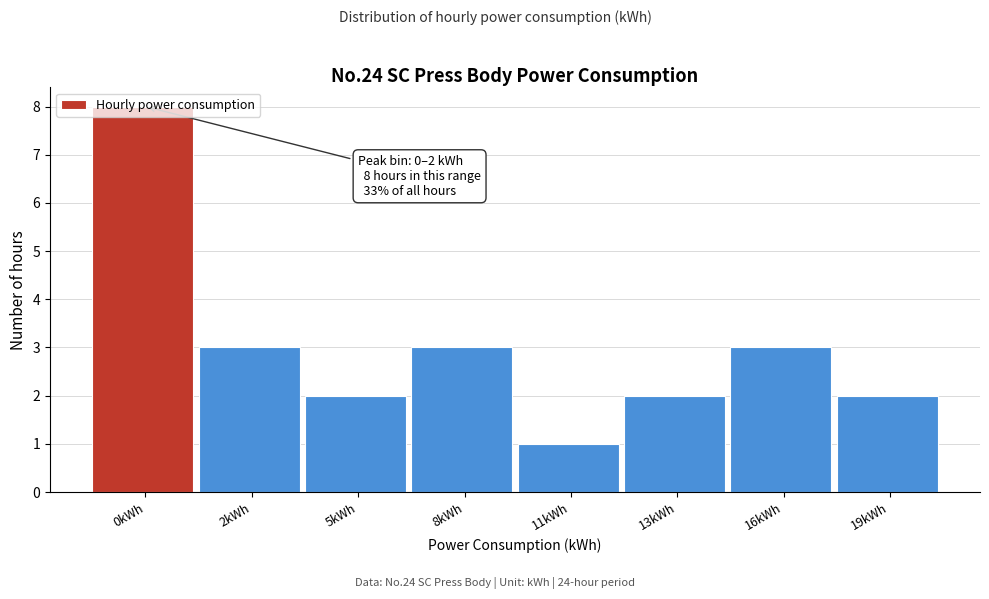

What position from the right is 11kWh?

4